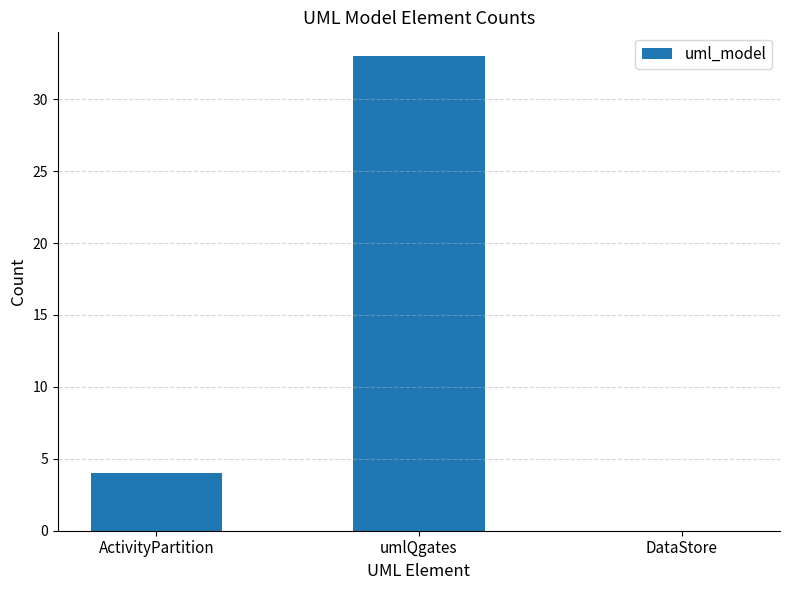

Reading right to left, extract all data points from this chart.

DataStore=0	umlQgates=33	ActivityPartition=4